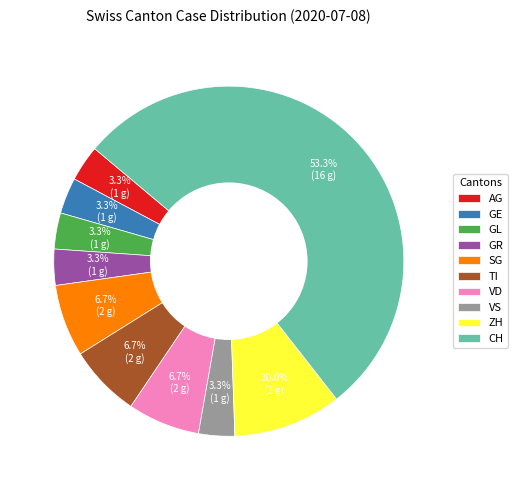

Combined, do GL and VS account for over 50%?

No